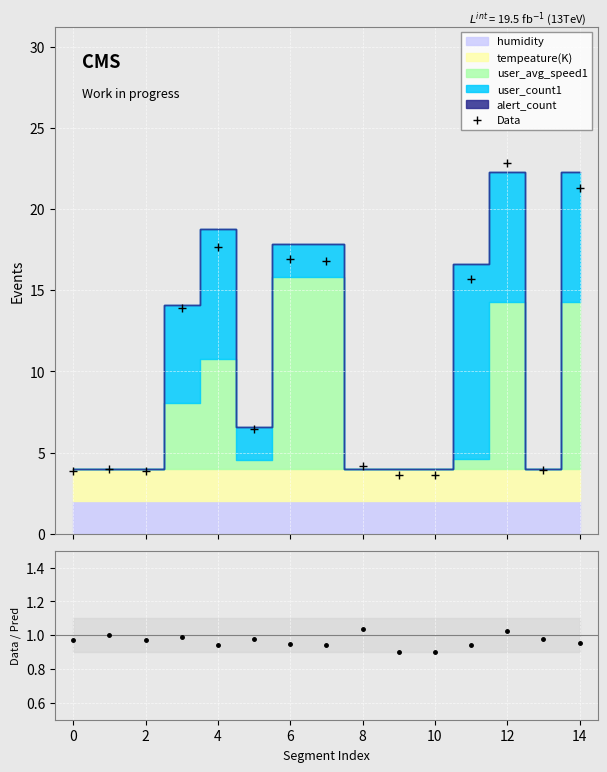

What is the maximum value shown in the chart?

22.8